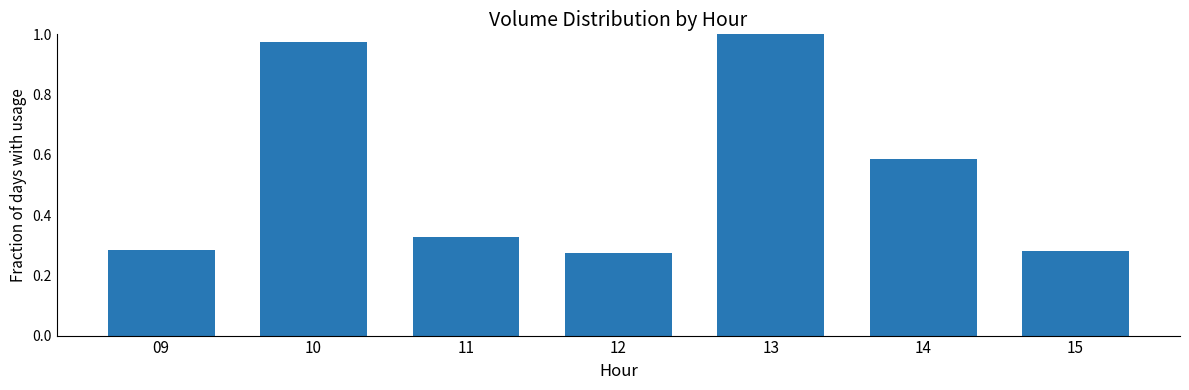

Between 11 and 09, which is larger?

11